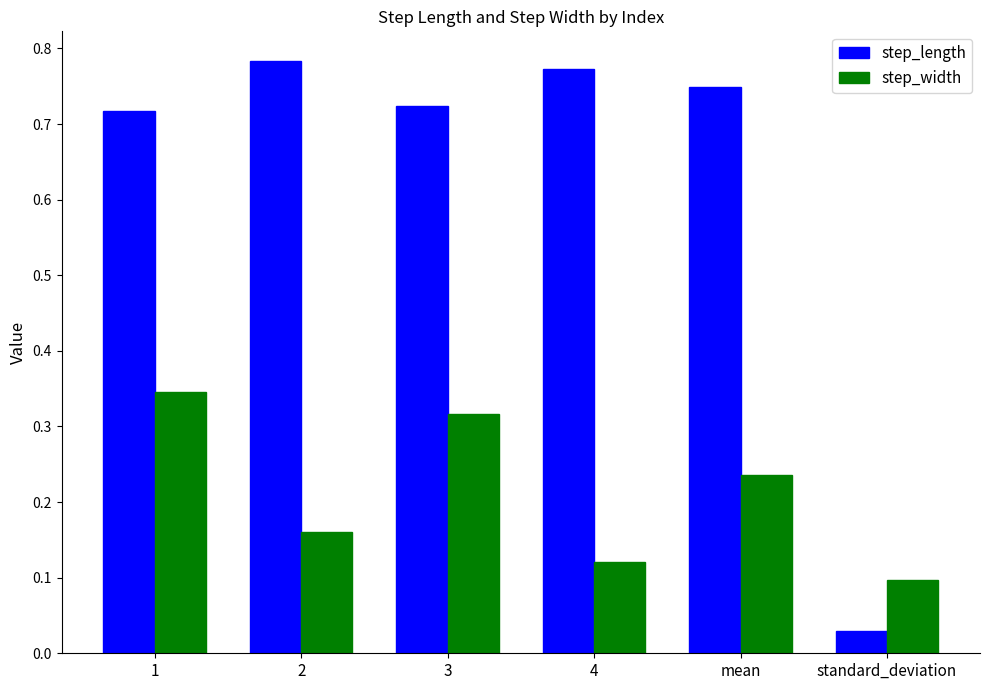

At 4, list the series in order from smallest to largest.

step_width, step_length